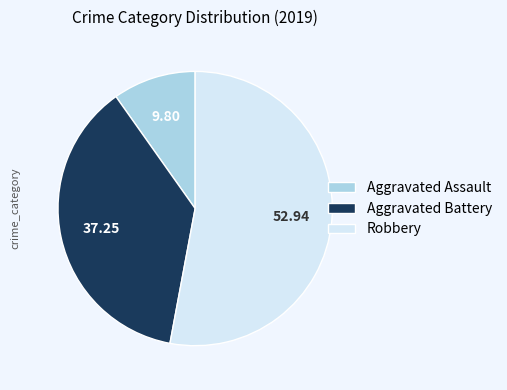

Between Aggravated Battery and Aggravated Assault, which is larger?

Aggravated Battery